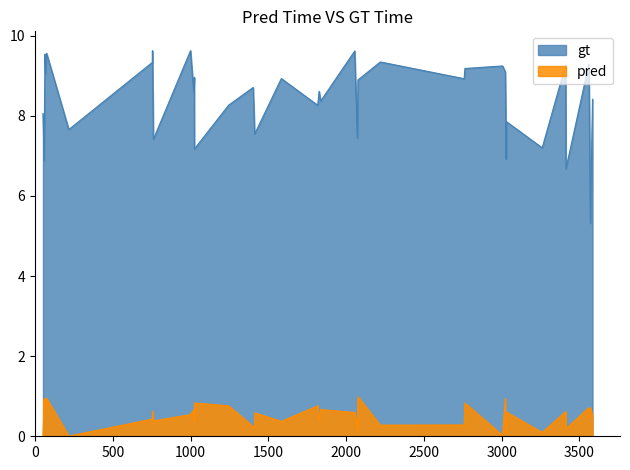

Which category has the lowest value across all series?

216.0